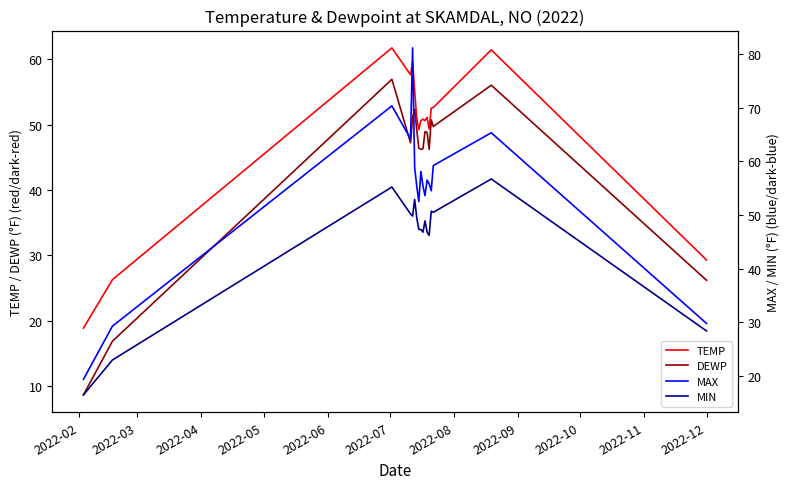

Reading left to right, list all the values displayed in this chart.

TEMP: 18.9	26.3	61.7	57.6	59.5	55.1	51.0	49.2	50.6	50.8	50.6	51.1	49.3	52.5	52.6	61.4	29.3
DEWP: 8.7	16.9	56.9	47.2	51.1	52.3	49.2	46.4	46.2	46.3	48.9	48.8	46.2	50.7	49.7	56.0	26.2
MAX: 19.4	29.3	70.3	64.2	81.1	58.8	55.4	52.5	58.1	55.4	53.6	56.5	55.8	54.5	59.2	65.3	29.8
MIN: 16.5	23.0	55.2	50.2	49.8	52.9	49.5	47.3	47.3	46.8	48.9	46.8	46.2	50.7	50.5	56.7	28.4